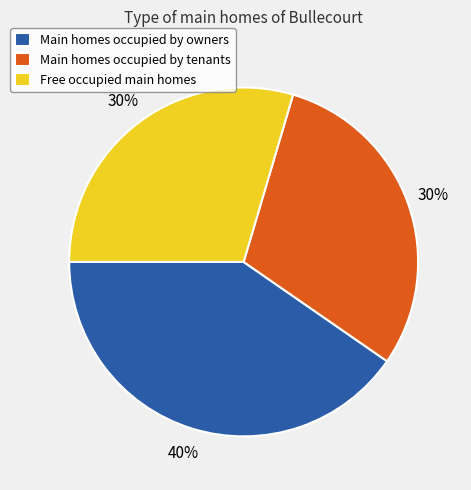

How many slices are in this pie chart?

3